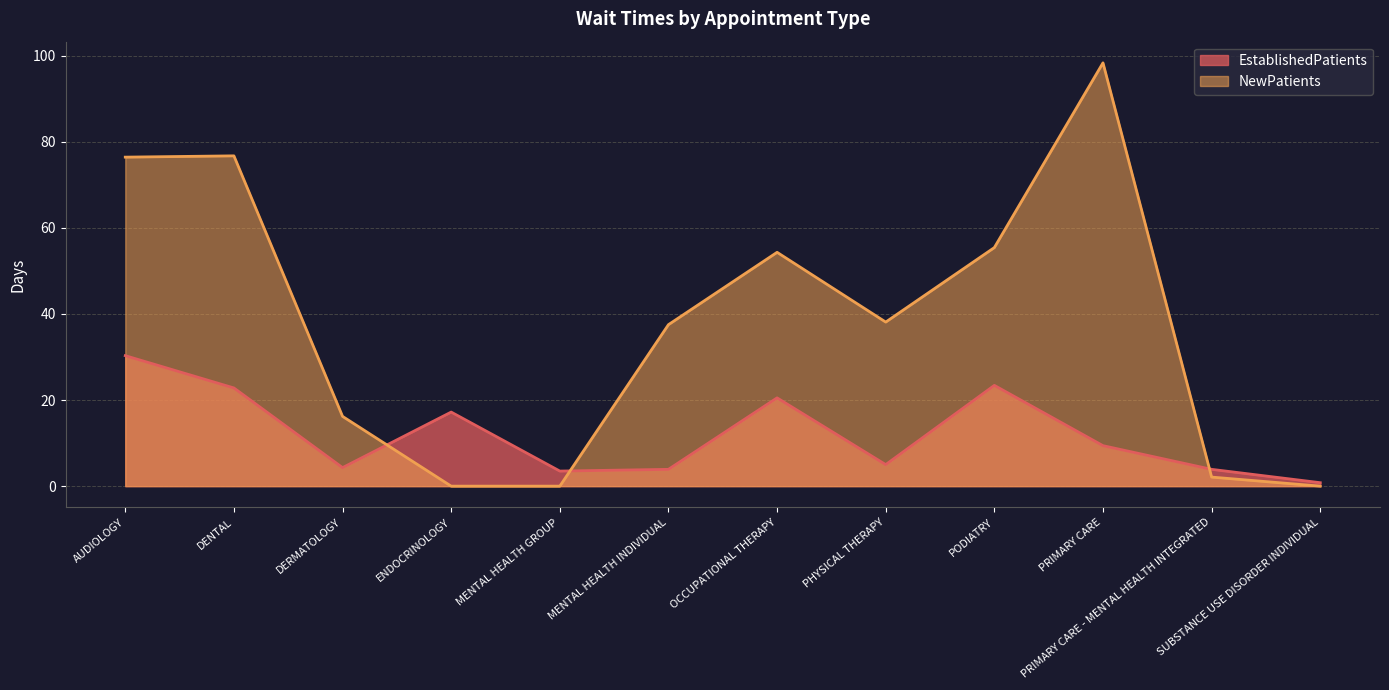

True or false: EstablishedPatients and NewPatients intersect in this chart.

True